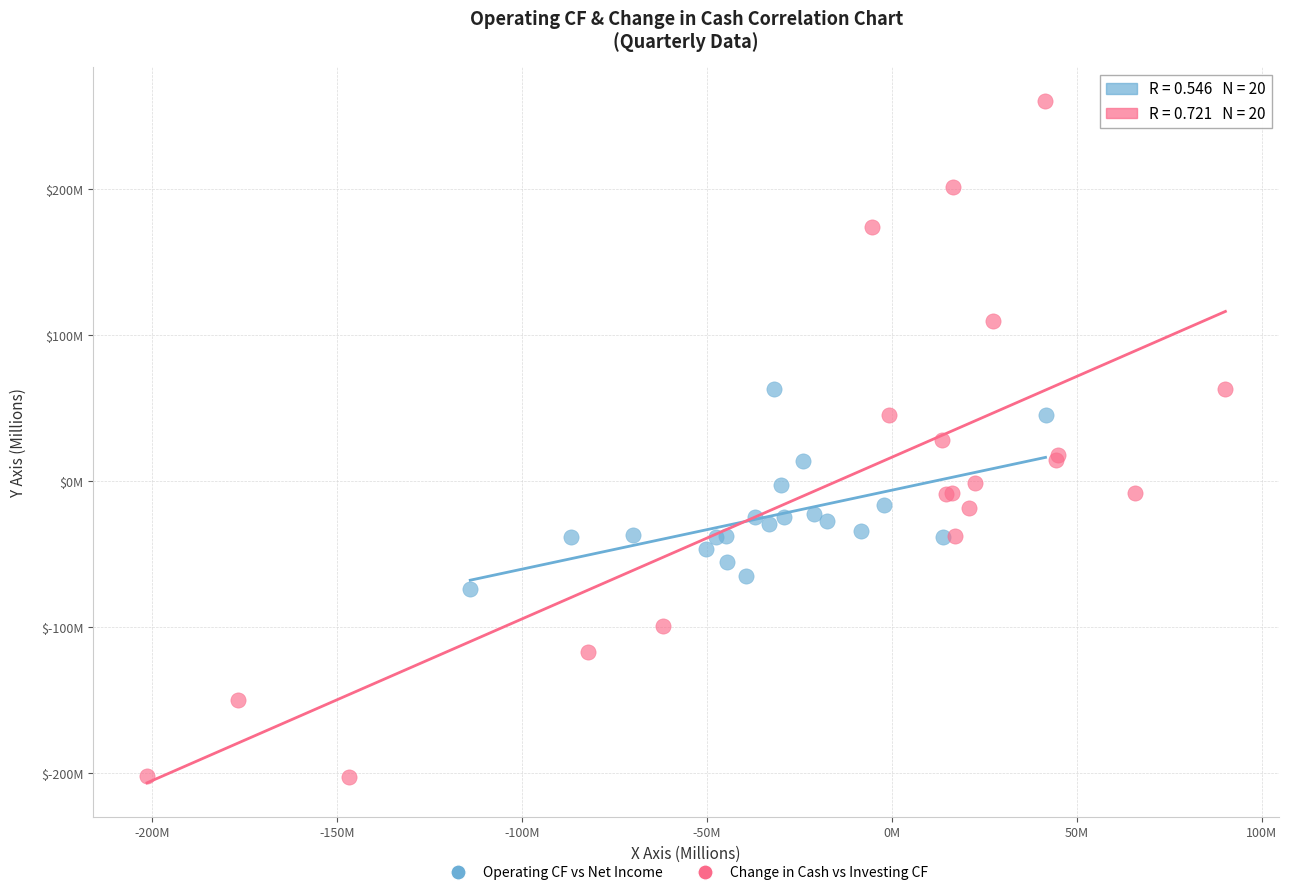

What are all the series names shown in the legend?

Operating CF vs Net Income, Change in Cash vs Investing CF